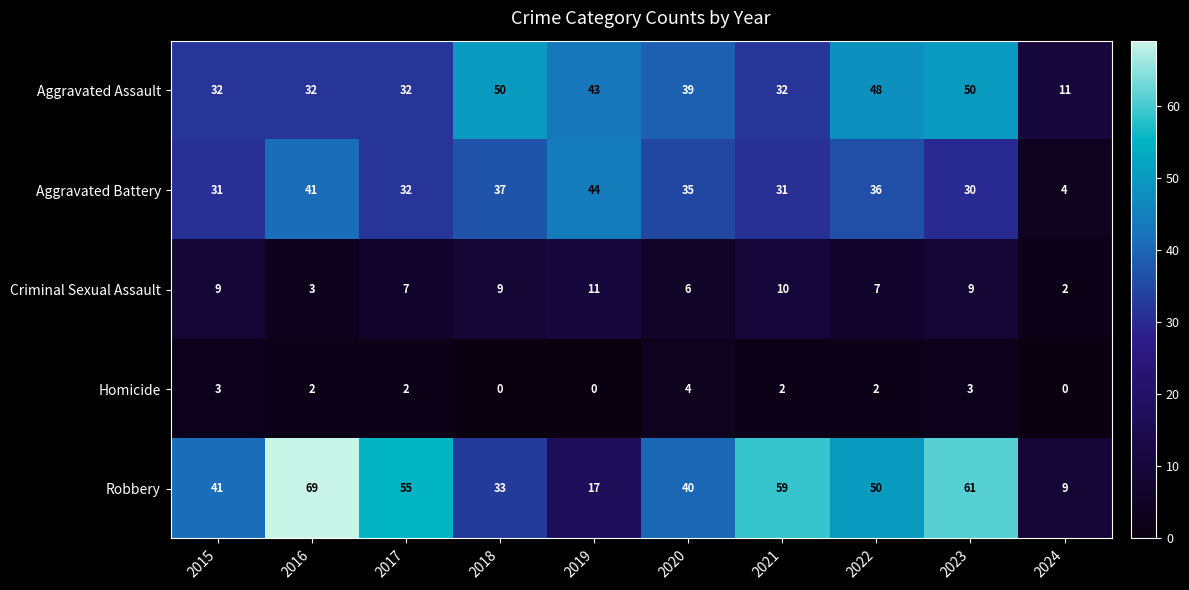

The Robbery series shows 61 at 2023. True or false?

True